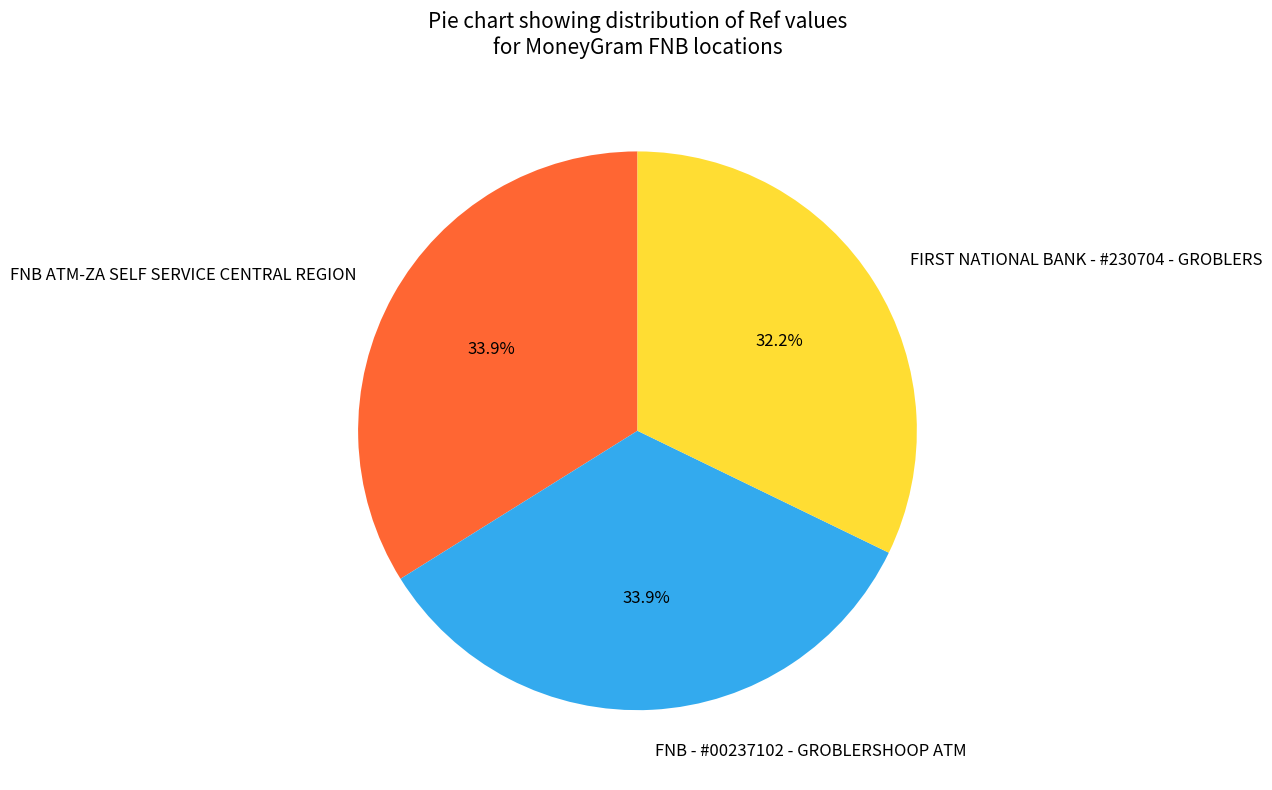

Count the number of slices in the pie.

3